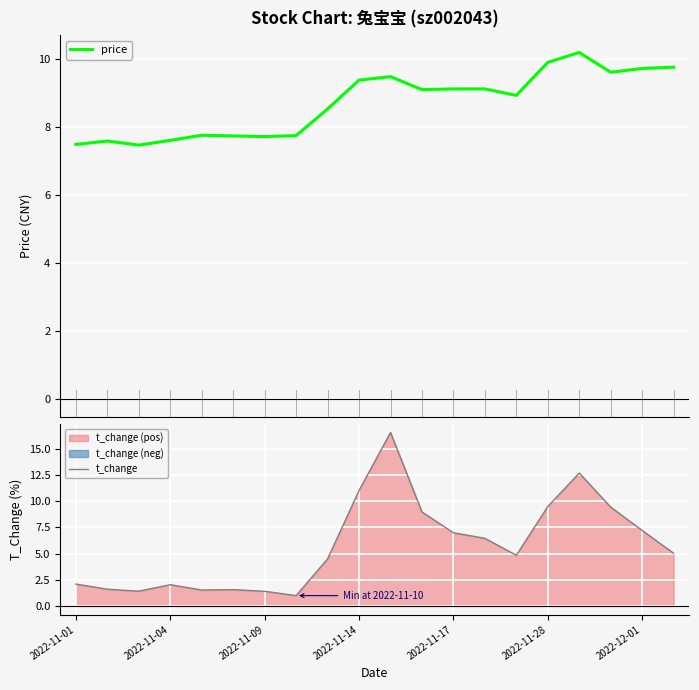

How many lines are shown in the chart?

2